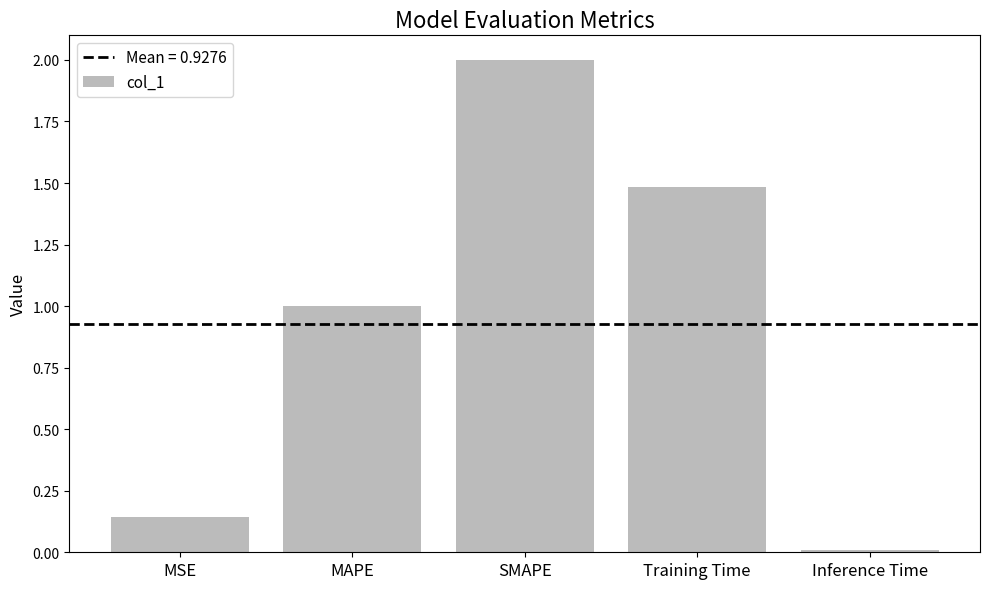

What is the label of the 5th bar from the right?

MSE